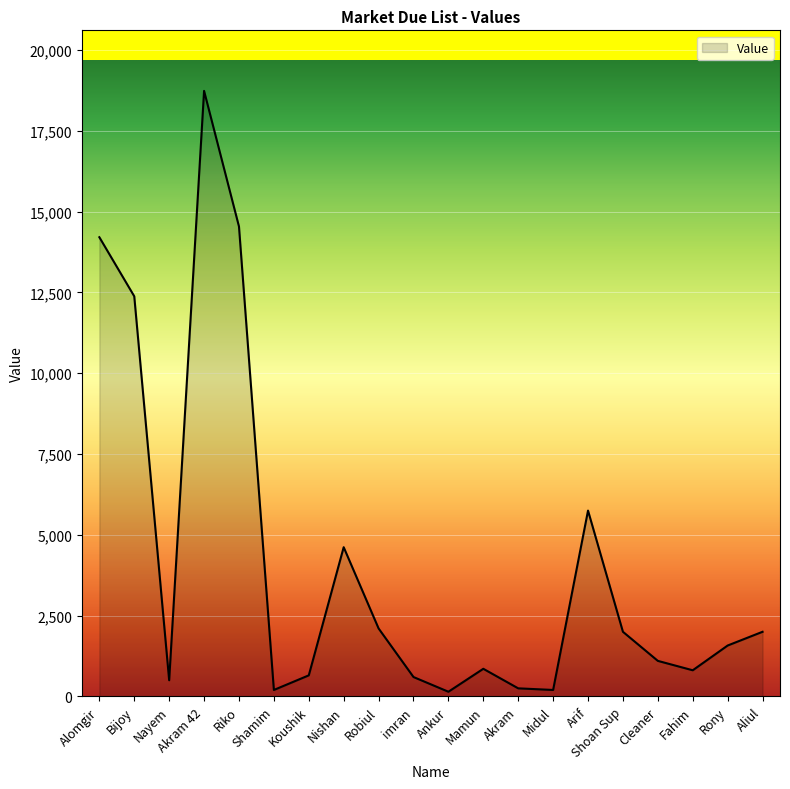

What is the difference between the maximum and minimum values?

18592